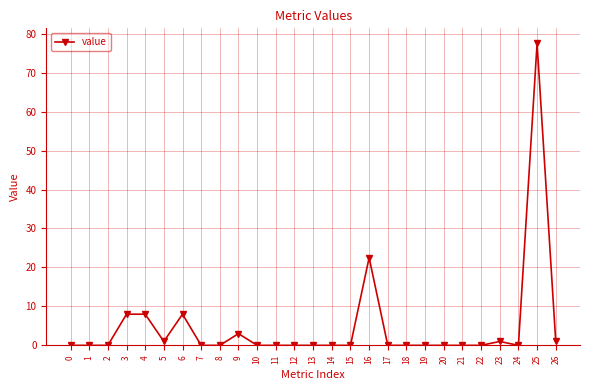

Reading left to right, what are all the values shown in this chart?

0.0	0.0	0.0	8.0	8.0	1.0	8.0	0.0	0.0	3.0	0.0	0.0	0.0	0.0	0.0	0.0	22.5	0.0	0.0	0.0	0.0	0.0	0.0	1.0	0.0	77.5	1.0